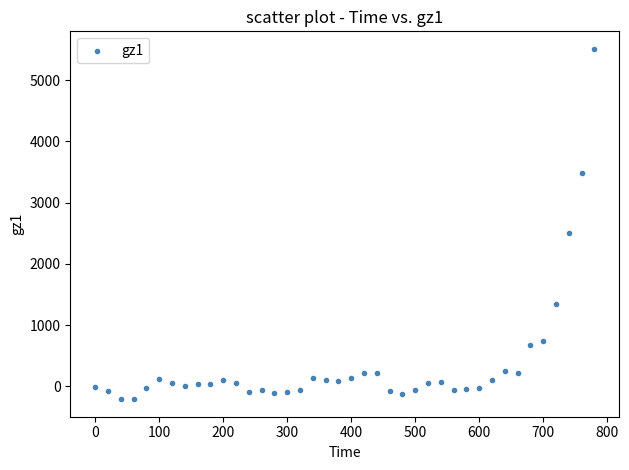

What is the range of Y values (max minus min)?

5722